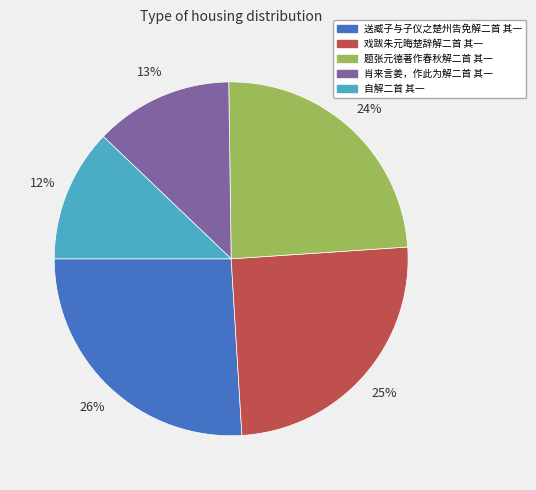

Does 戏跋朱元晦楚辞解二首 其一 account for over 50% of the chart?

No